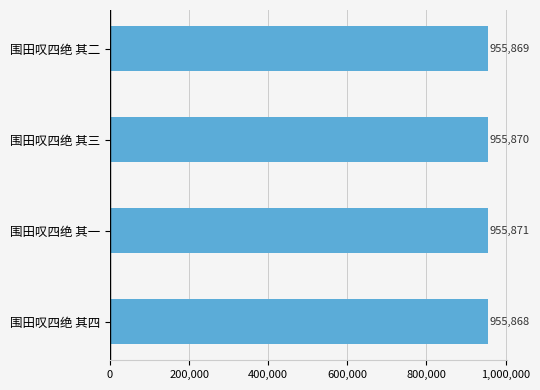

Reading bottom to top, extract all data points from this chart.

围田叹四绝 其四=955868	围田叹四绝 其一=955871	围田叹四绝 其三=955870	围田叹四绝 其二=955869